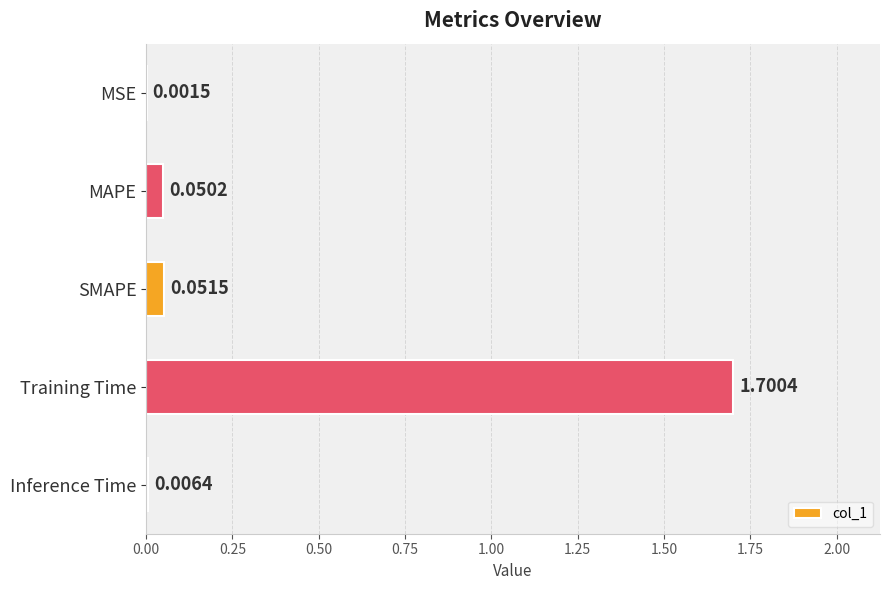

Which category has the highest value across all series?

Training Time